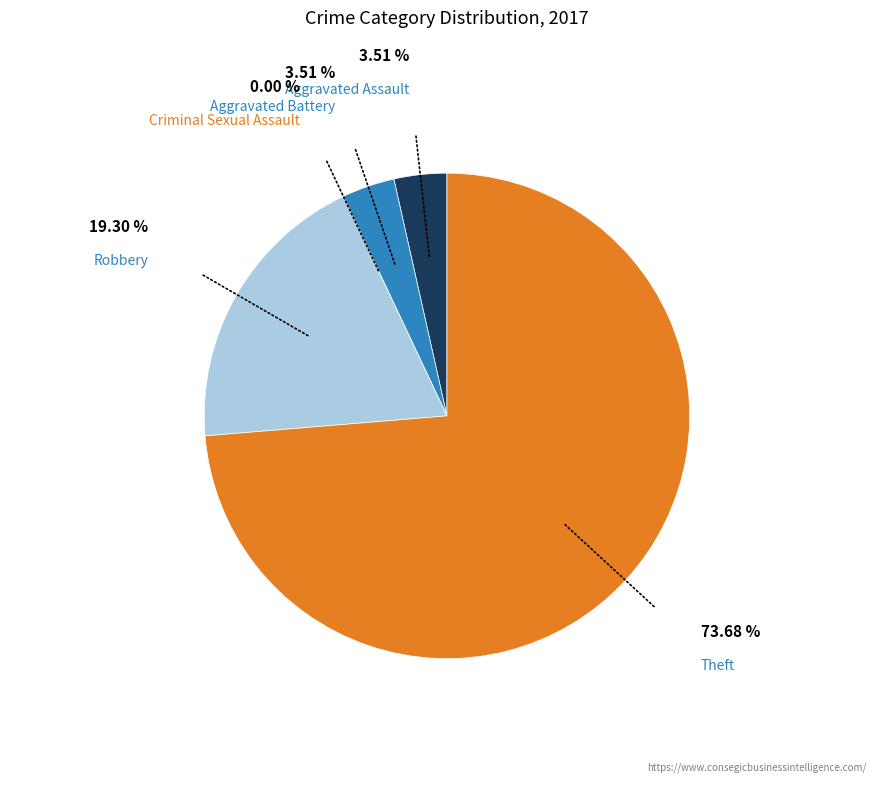

Does any single category account for the majority?

Yes